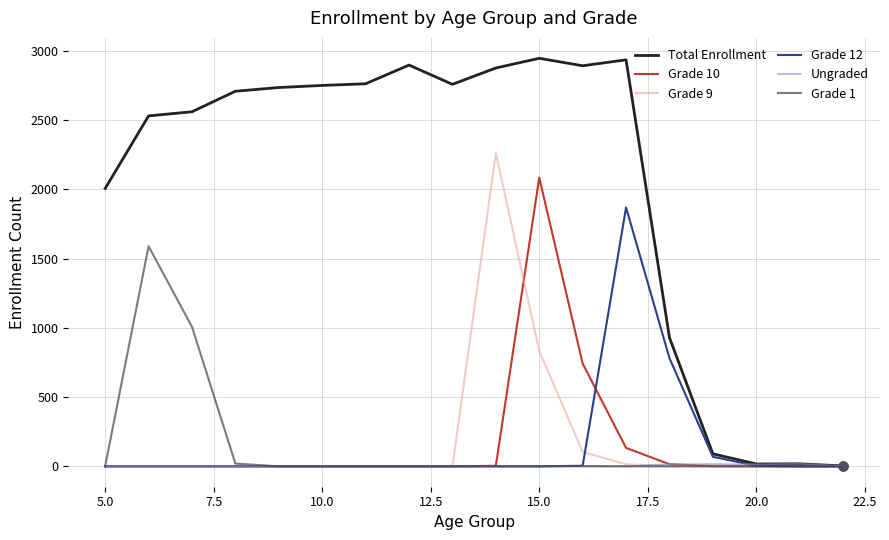

Which series has the largest range (max minus min)?

Total Enrollment